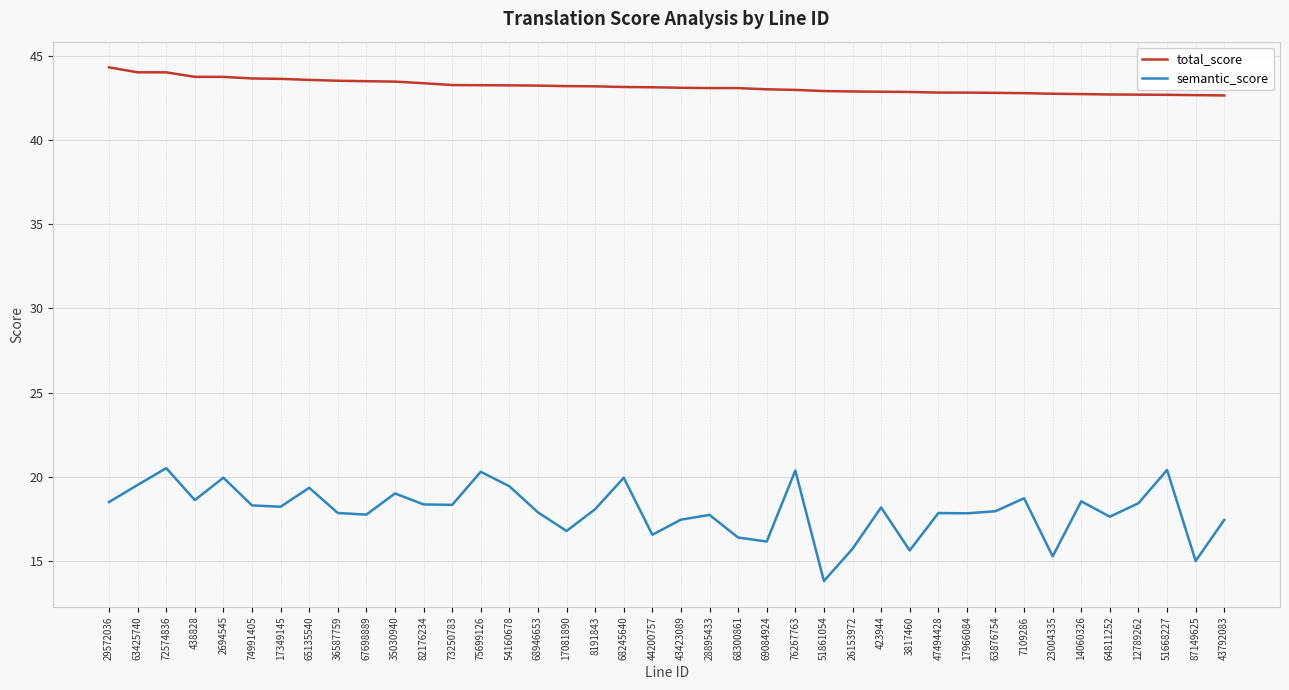

How many lines are shown in the chart?

2